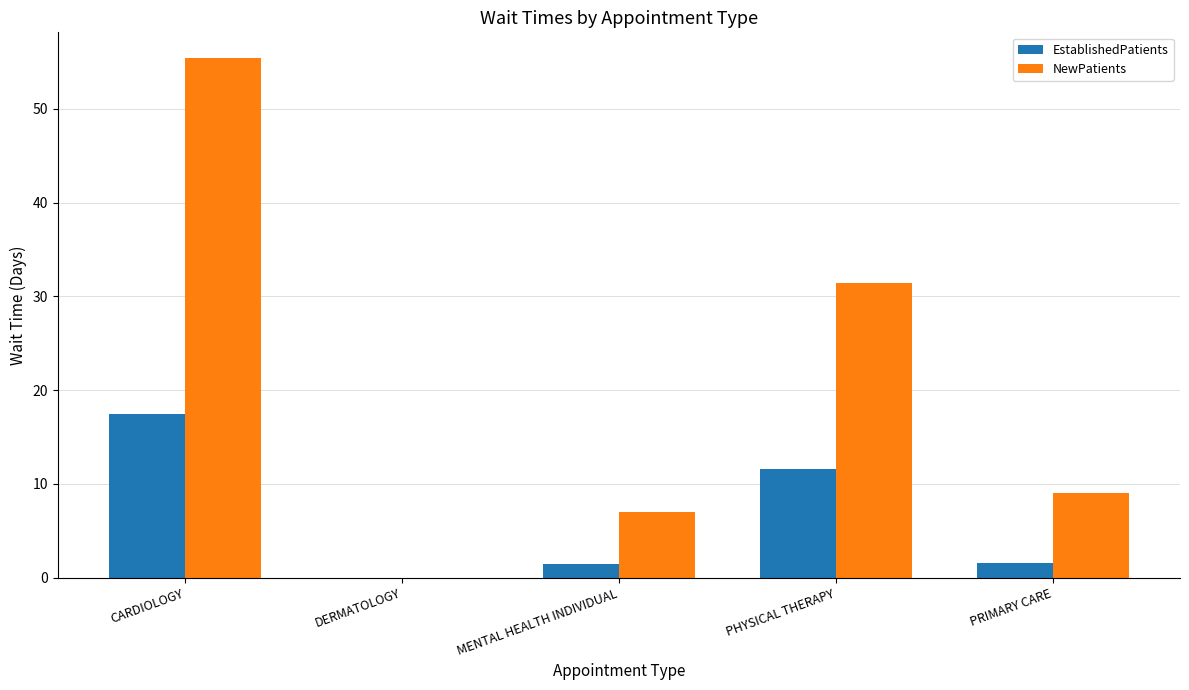

The value of EstablishedPatients at PHYSICAL THERAPY is 4.3. True or false?

False